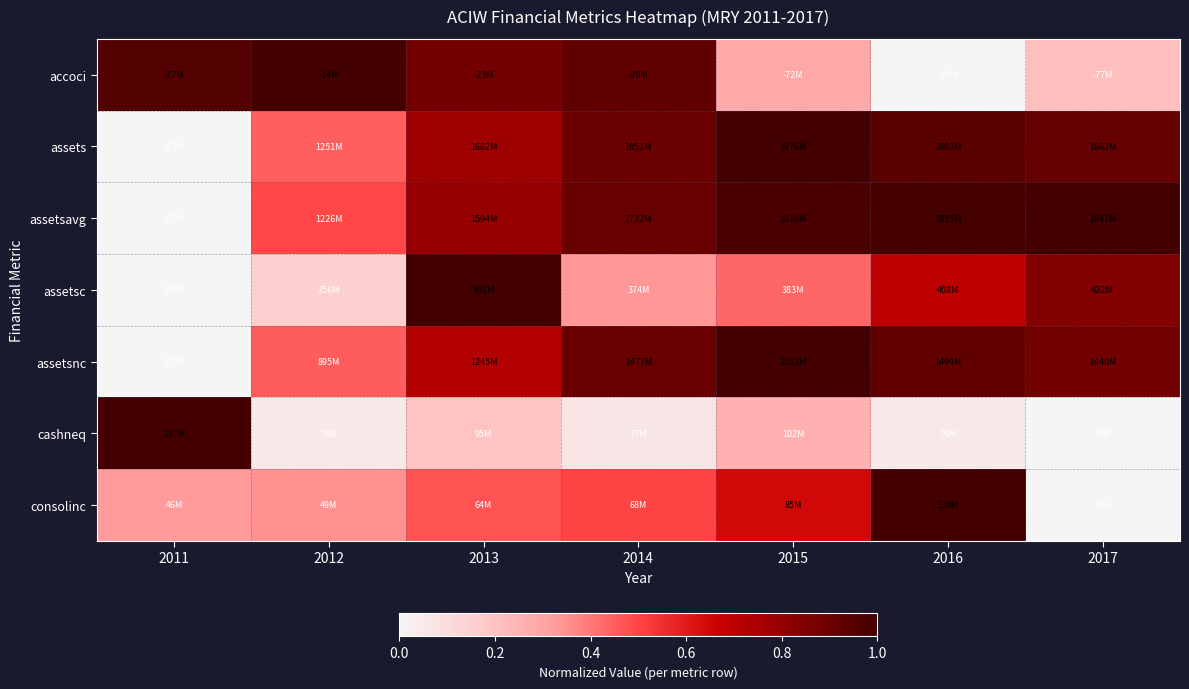

Reading left to right, transcribe all the data shown in this chart.

accoci: 2011=1.0	2012=1.0	2013=0.9	2014=0.9	2015=0.3	2016=0.0	2017=0.2
assets: 2011=0.0	2012=0.4	2013=0.8	2014=0.9	2015=1.0	2016=0.9	2017=0.9
assetsavg: 2011=0.0	2012=0.5	2013=0.8	2014=0.9	2015=1.0	2016=1.0	2017=1.0
assetsc: 2011=0.0	2012=0.2	2013=1.0	2014=0.3	2015=0.4	2016=0.7	2017=0.8
assetsnc: 2011=0.0	2012=0.5	2013=0.7	2014=0.9	2015=1.0	2016=0.9	2017=0.9
cashneq: 2011=1.0	2012=0.1	2013=0.2	2014=0.1	2015=0.3	2016=0.0	2017=0.0
consolinc: 2011=0.3	2012=0.4	2013=0.5	2014=0.5	2015=0.6	2016=1.0	2017=0.0